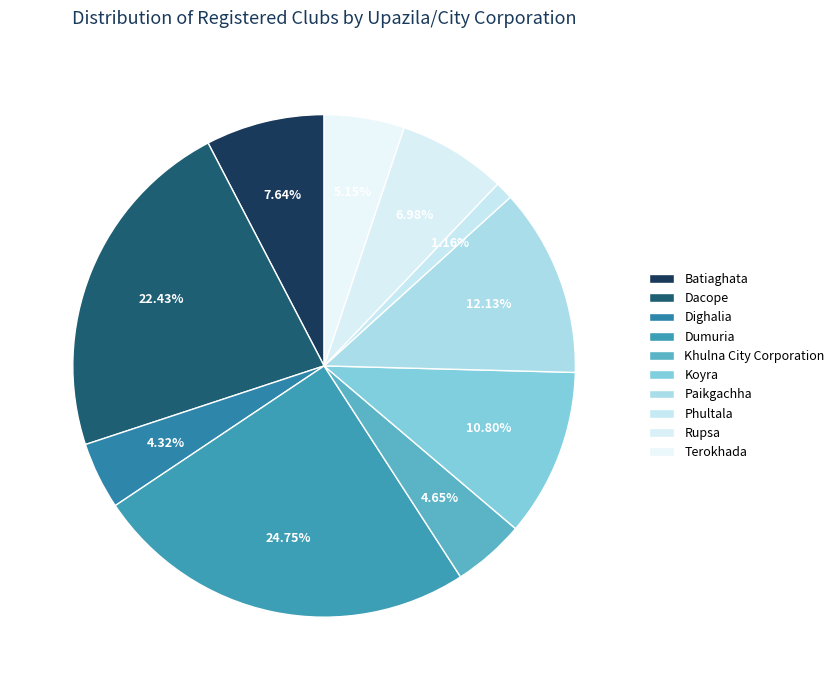

How many segments does this pie chart have?

10